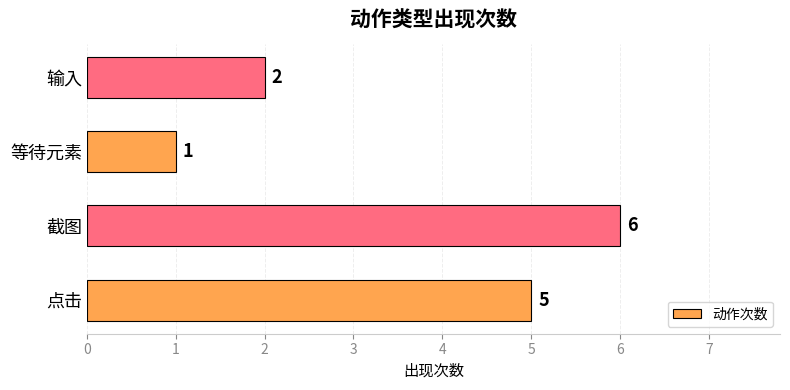

What is the difference between the values at 截图 and 等待元素?

5